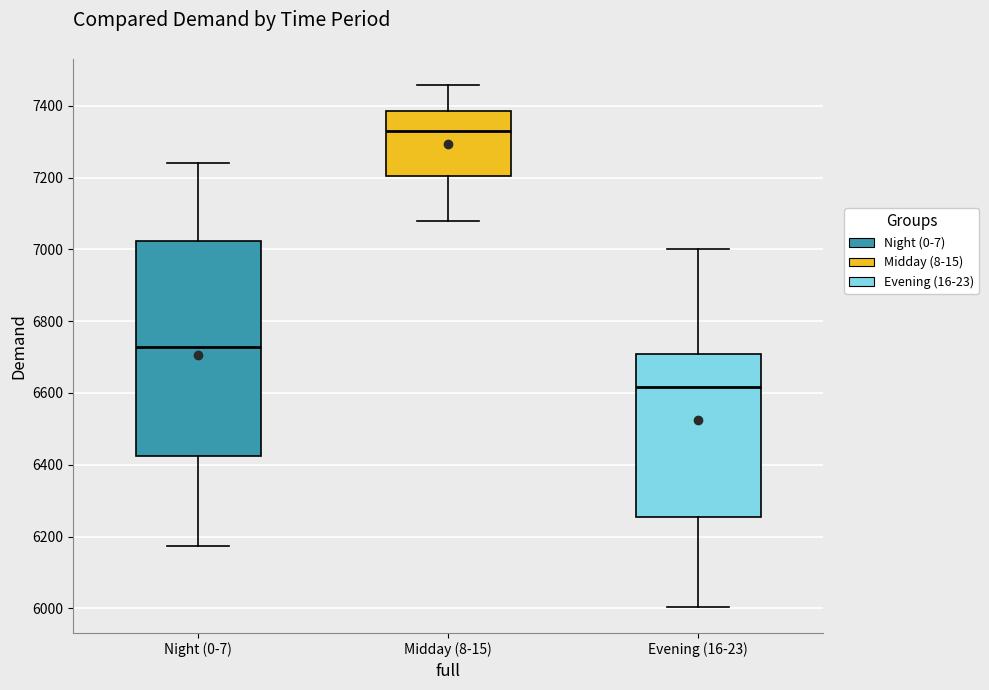

Reading left to right, read every box against the y-axis: the position of its median line, the range the box covers, and the ends of its whiskers. The values are not printed on the chart, so give them approximately, as read against the axis.

Night (0-7): median 6720, box 6420 to 7020, whiskers 6180 to 7240
Midday (8-15): median 7320, box 7200 to 7380, whiskers 7080 to 7460
Evening (16-23): median 6620, box 6260 to 6700, whiskers 6000 to 7000